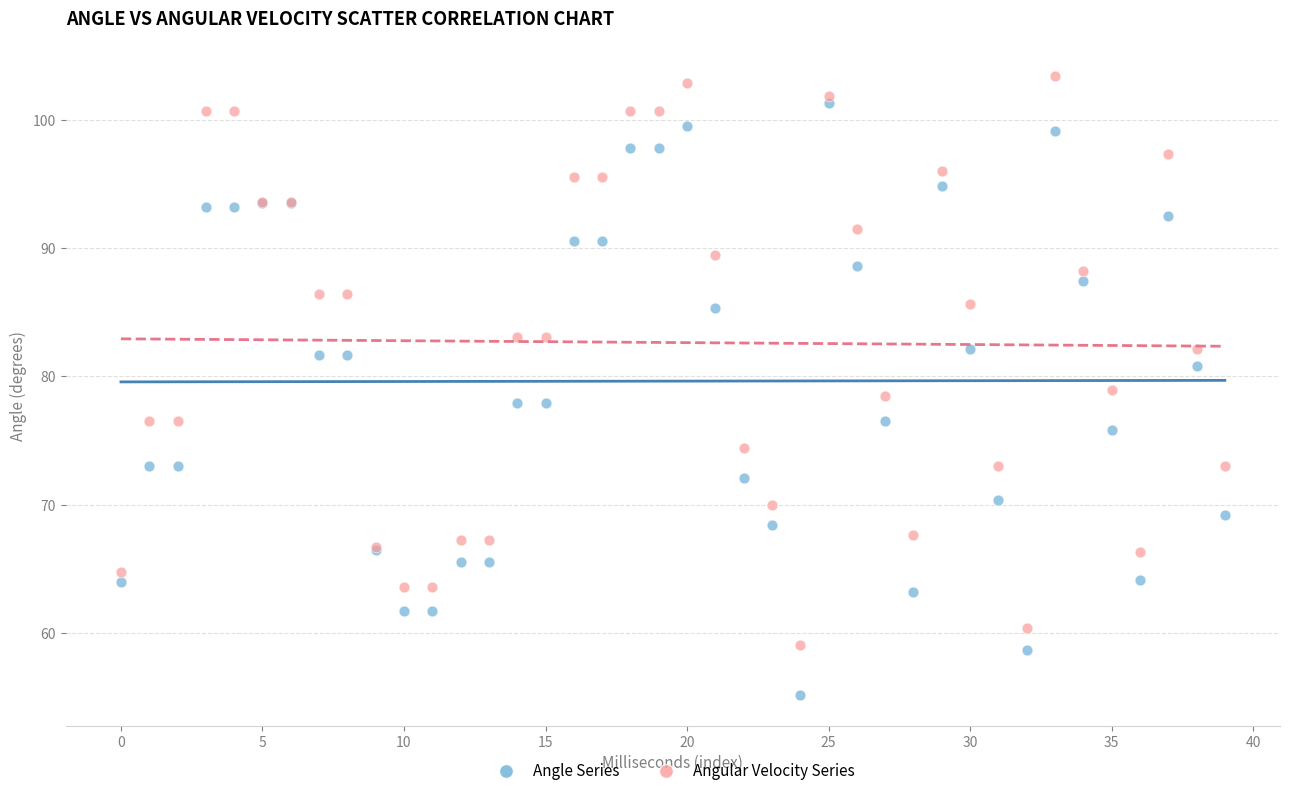

Which series reaches the minimum Y coordinate?

Angle Series